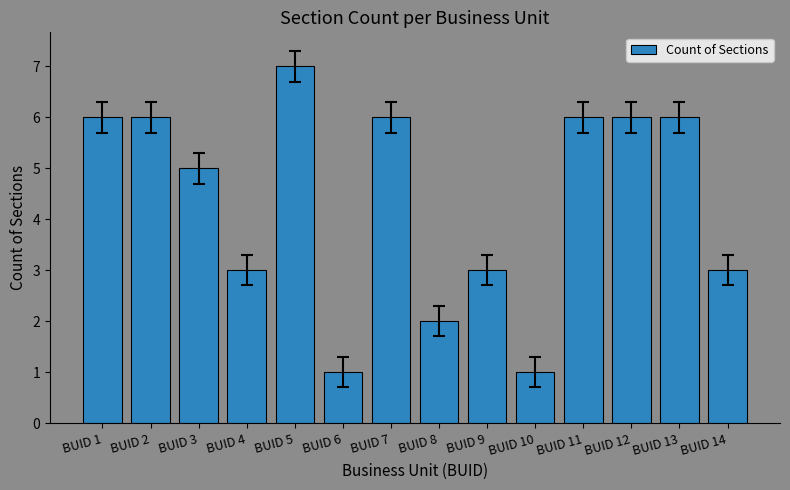

What is the average value?

4